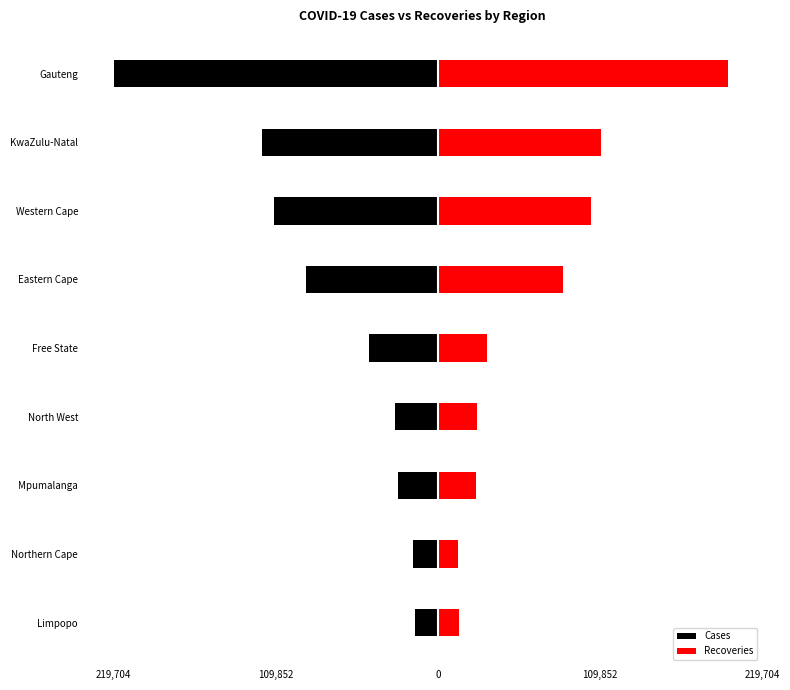

The Cases series shows -17088 at Mpumalanga. True or false?

False